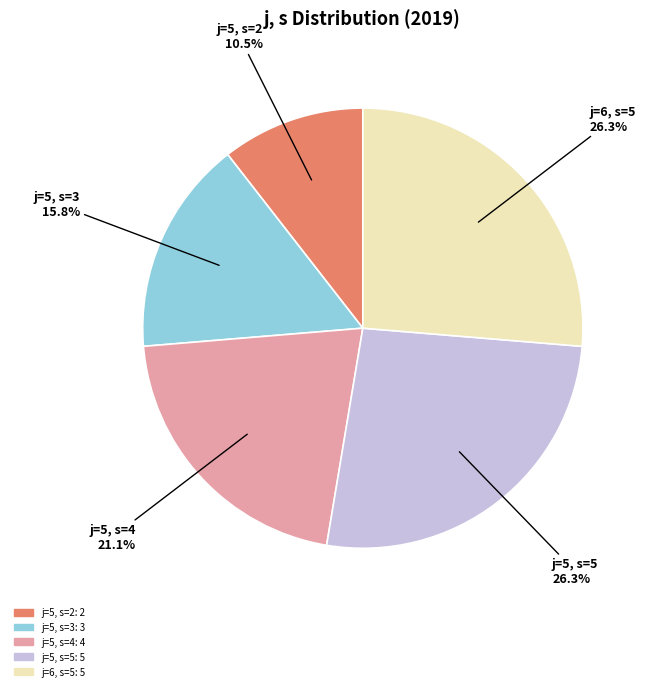

How much of the chart is everything except j=5, s=2?

89.5%